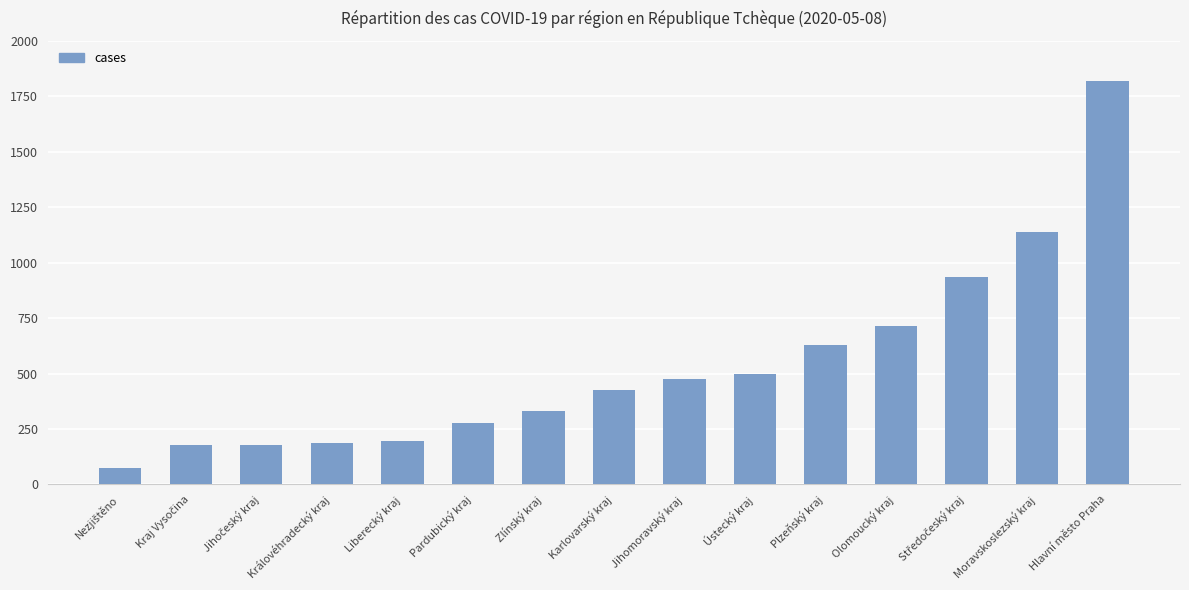

What is the maximum value shown in the chart?

1819